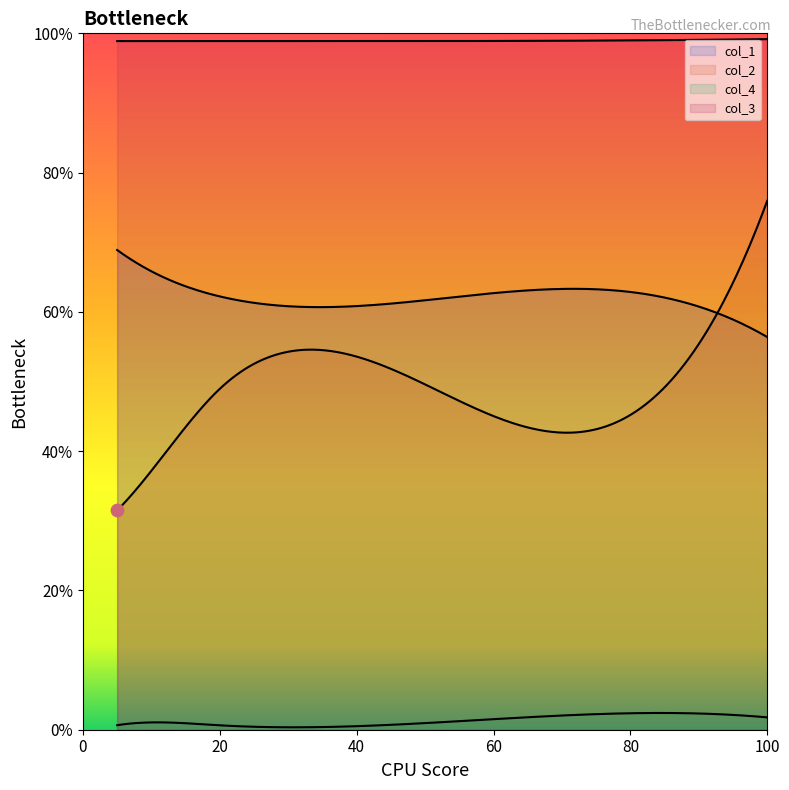

Which series reaches the maximum Y coordinate?

col_3